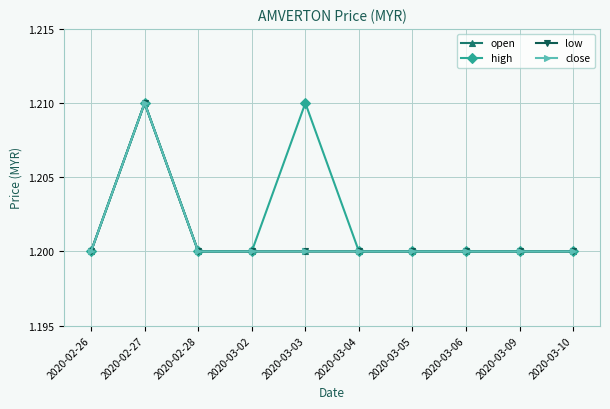

How many lines are shown in the chart?

4